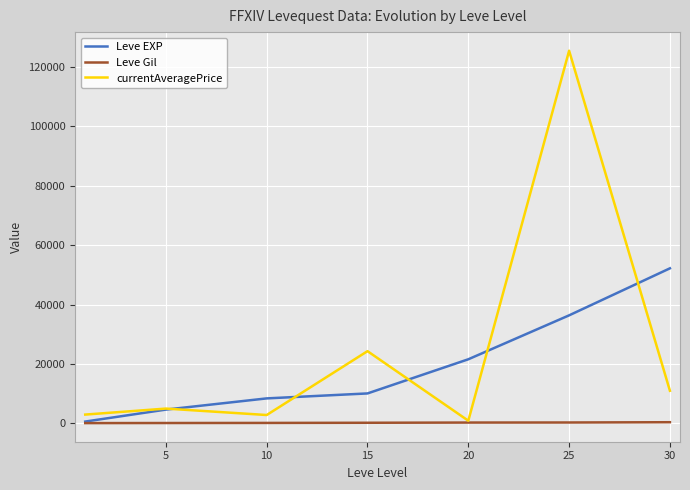

Which series has the largest range (max minus min)?

currentAveragePrice